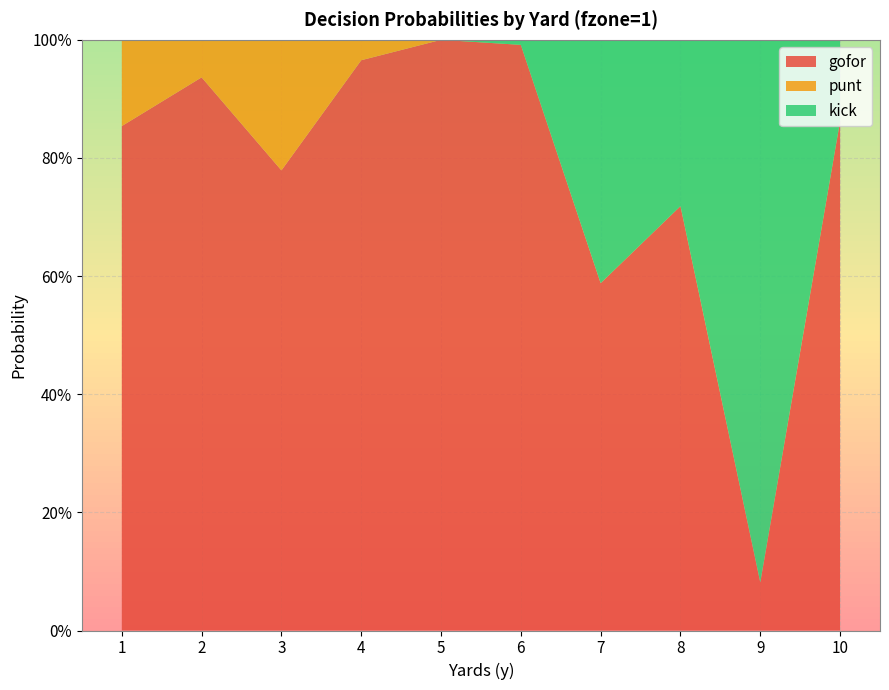

Reading left to right, transcribe all the data shown in this chart.

gofor: 1=0.9	2=0.9	3=0.8	4=1.0	5=1.0	6=1.0	7=0.6	8=0.7	9=0.1	10=0.9
punt: 1=0.1	2=0.1	3=0.2	4=0.0	5=0.0	6=0.0	7=0.0	8=0.0	9=0.0	10=0.0
kick: 1=0.0	2=0.0	3=0.0	4=0.0	5=0.0	6=0.0	7=0.4	8=0.3	9=0.9	10=0.1